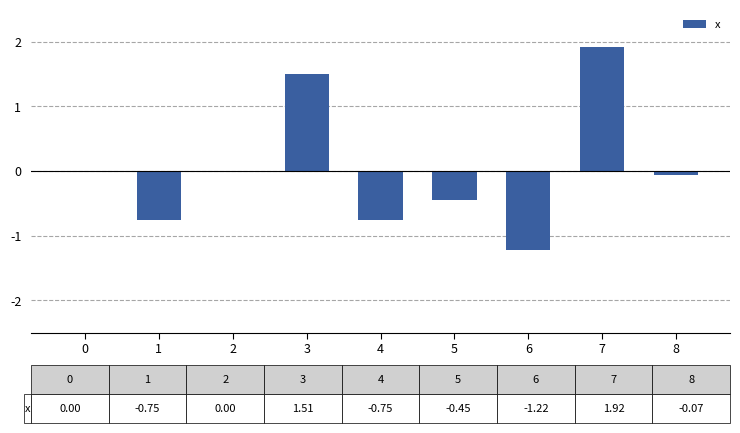

The chart shows a value of 1.5 at 3. True or false?

True